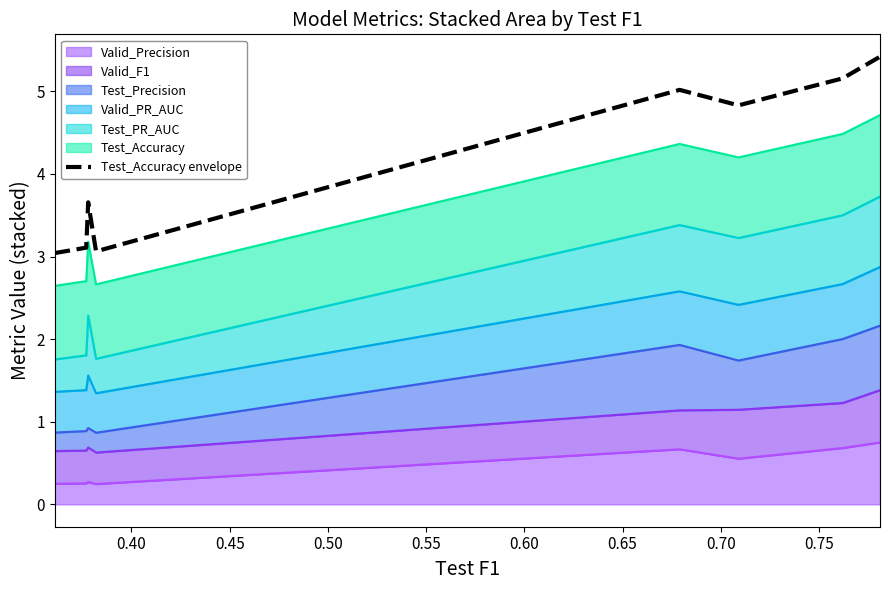

How many data points does each series have?

8